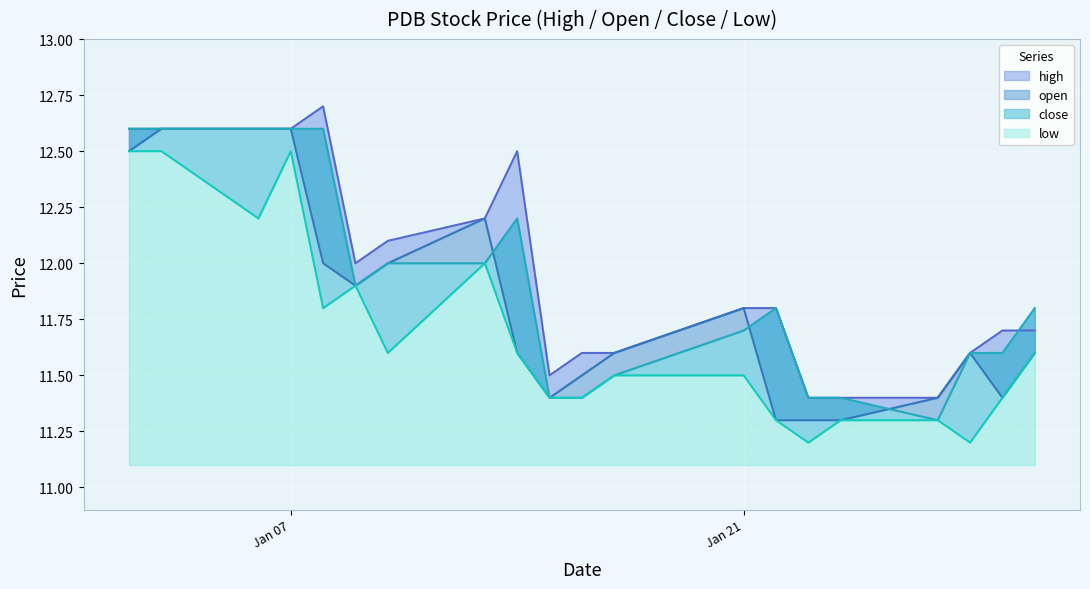

At which category does close reach its first local valley?

2025-01-09